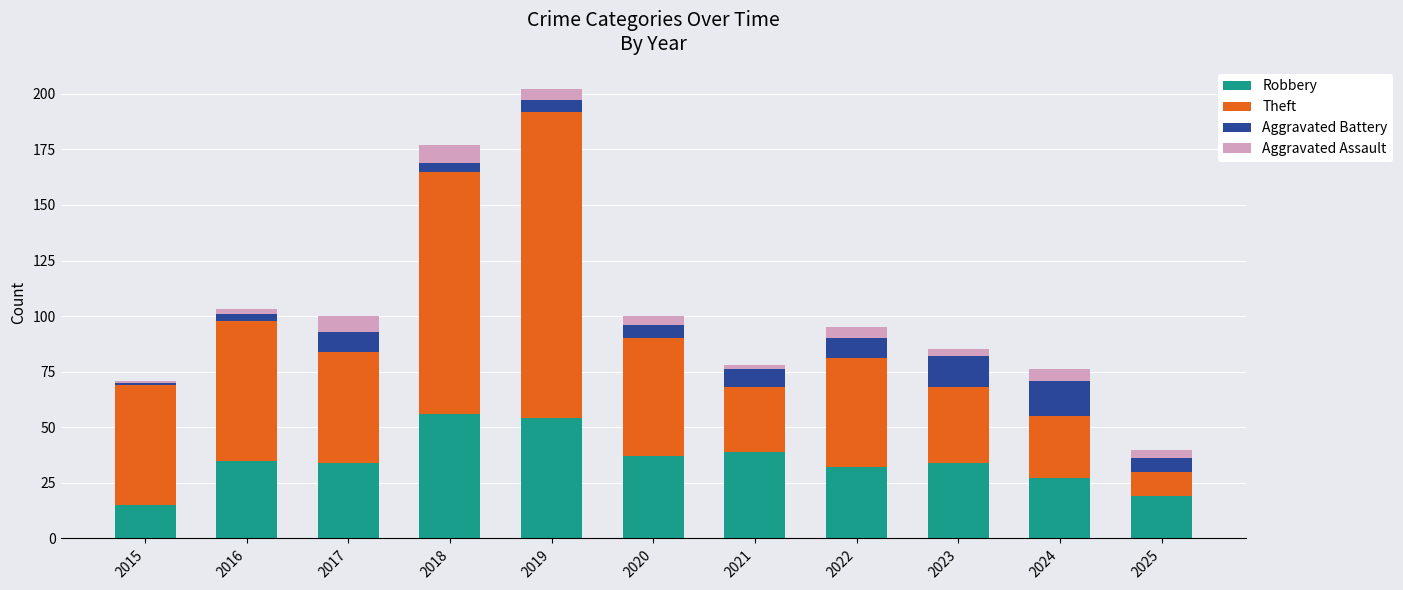

What is the lowest value of the Robbery series?

15